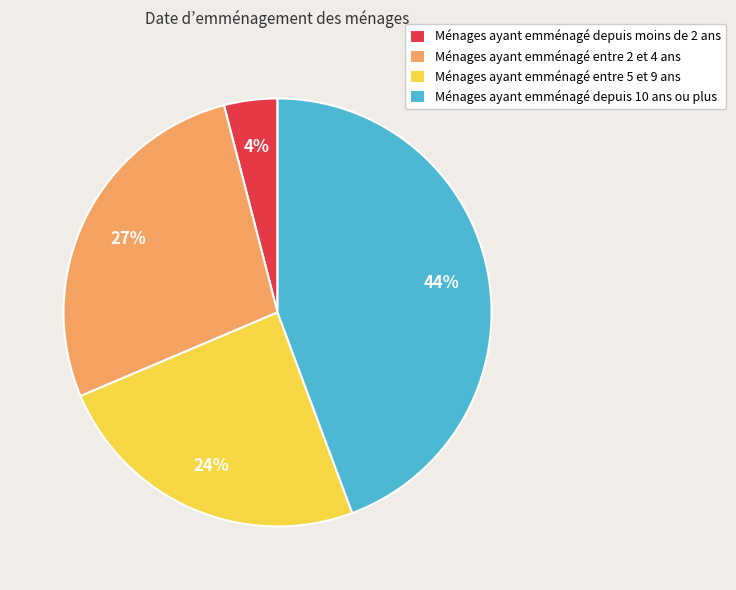

What is the ratio of the value at Ménages ayant emménagé entre 5 et 9 ans to the value at Ménages ayant emménagé depuis 10 ans ou plus?

0.5